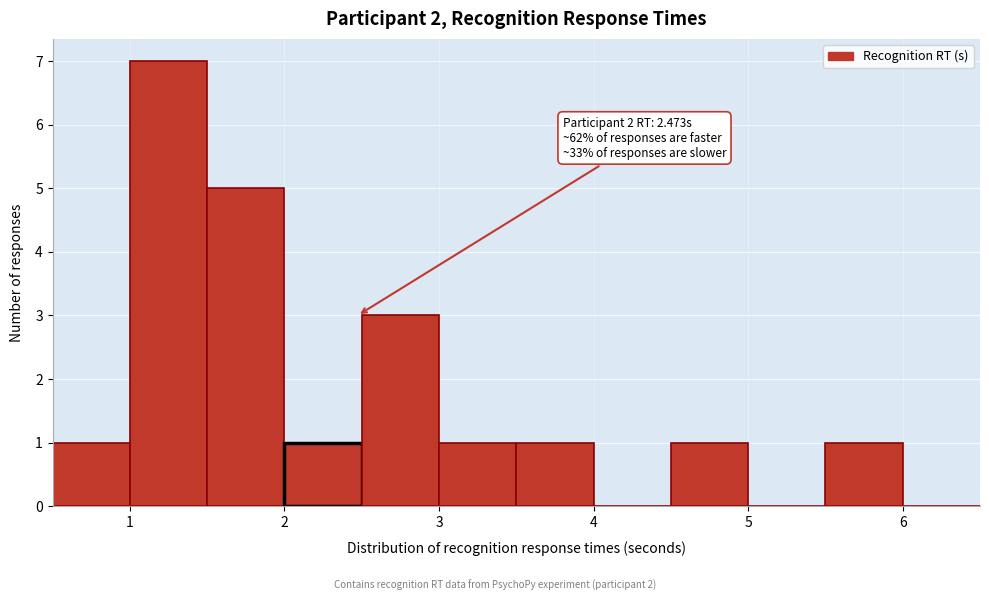

Over which range of the x-axis is the bar tallest?

1.0 to 1.5